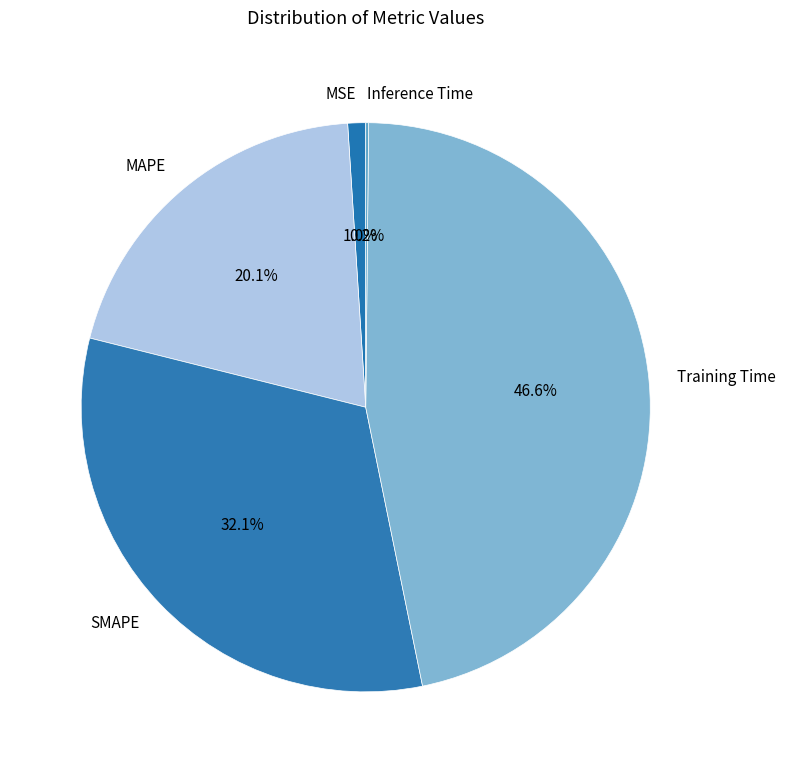

Which slice is the largest?

Training Time